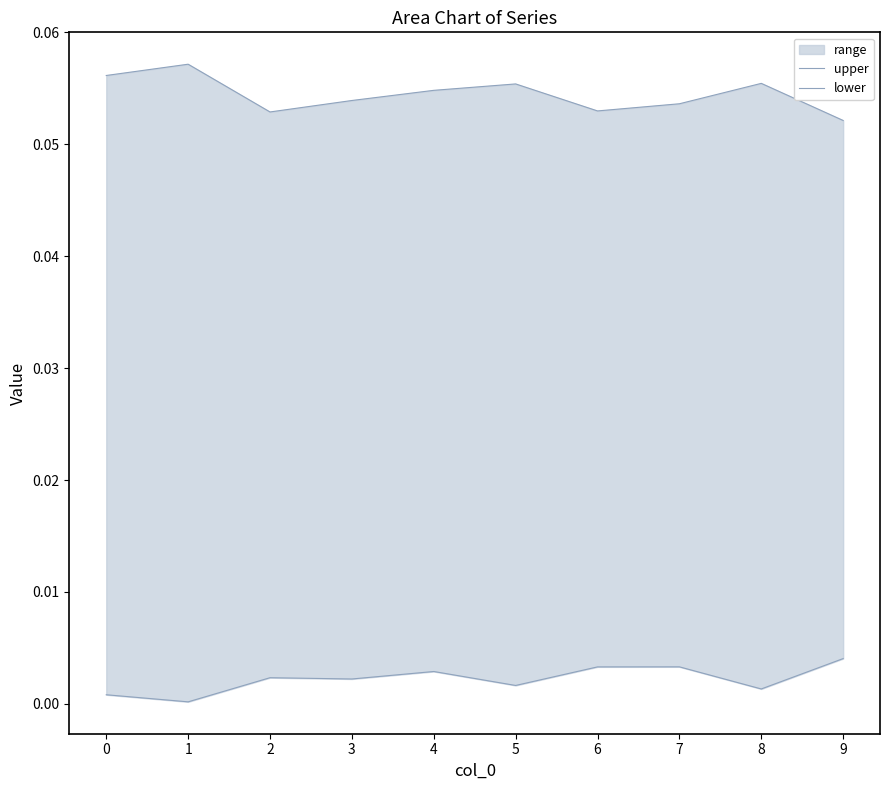

At how many categories does at least one series exceed 0?

10